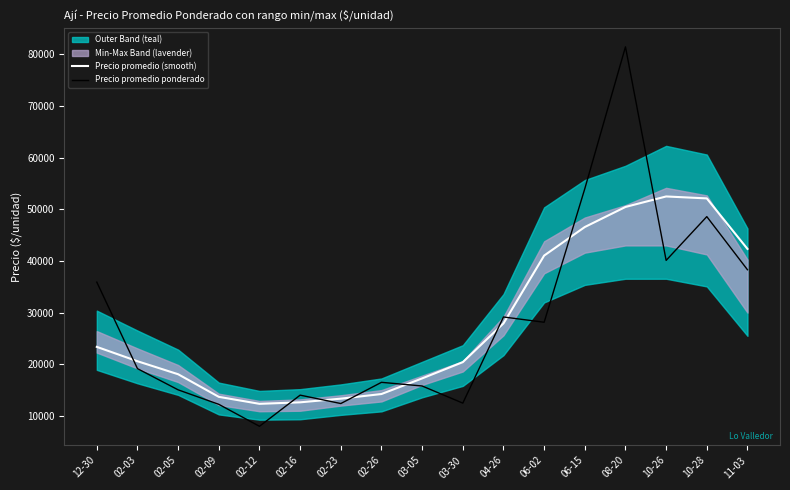

At which category does Precio promedio ponderado reach its first local valley?

02-12